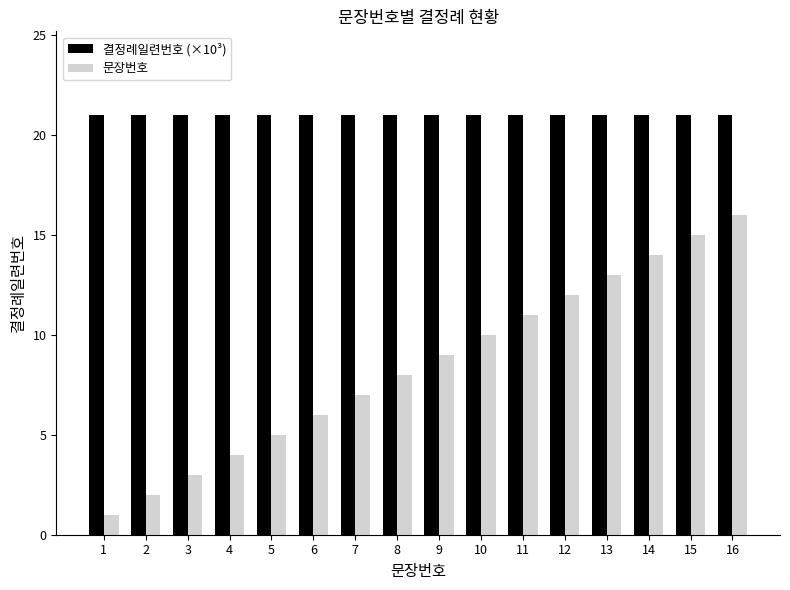

At which category is the sum across all series the highest?

16